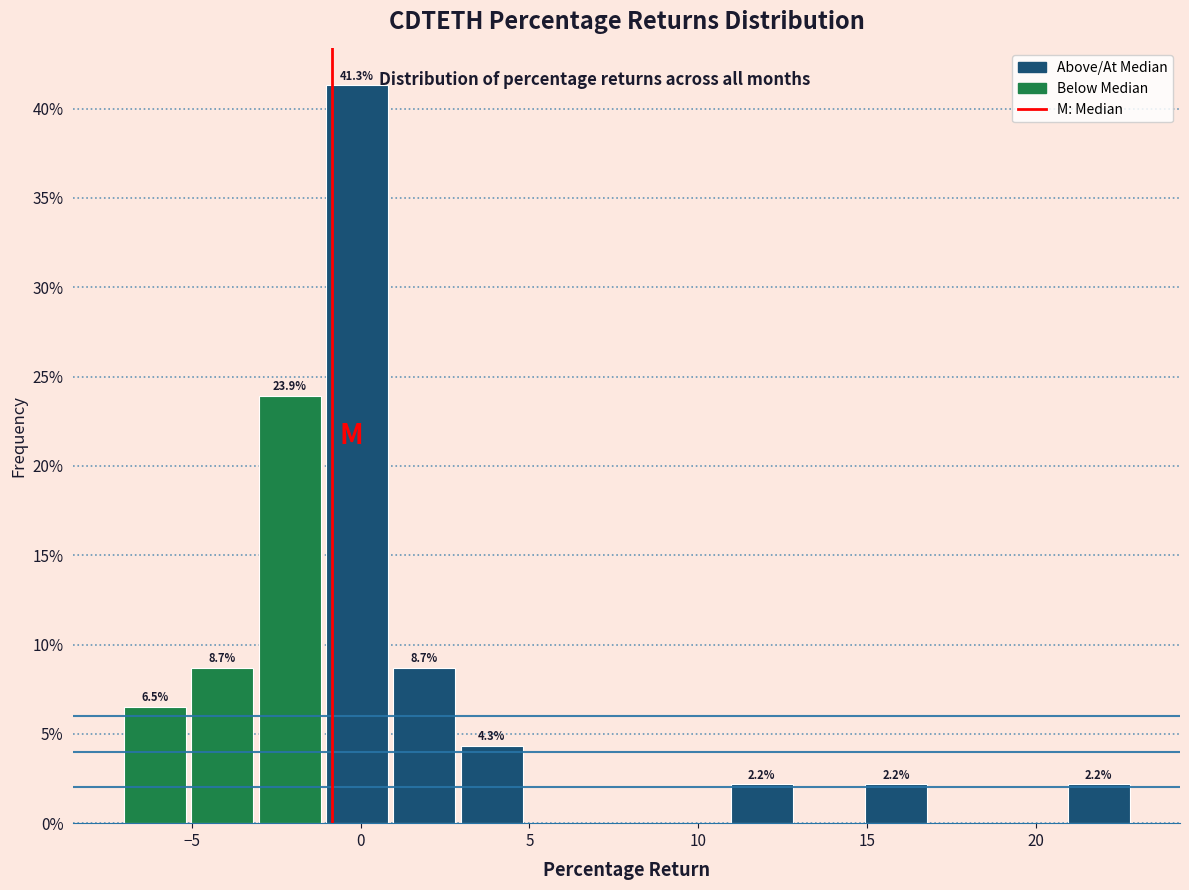

Read against the x-axis, roughly where is the centre of the tallest bar?

0.0